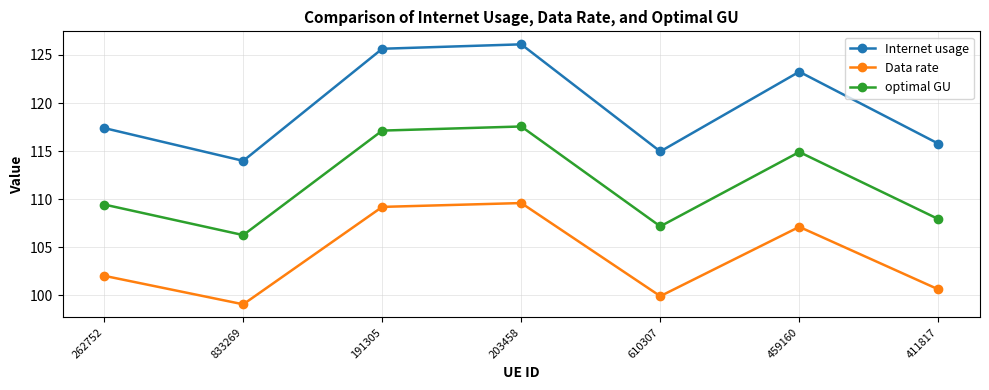

What is the sum of the optimal GU values at 411817 and 262752?

217.4